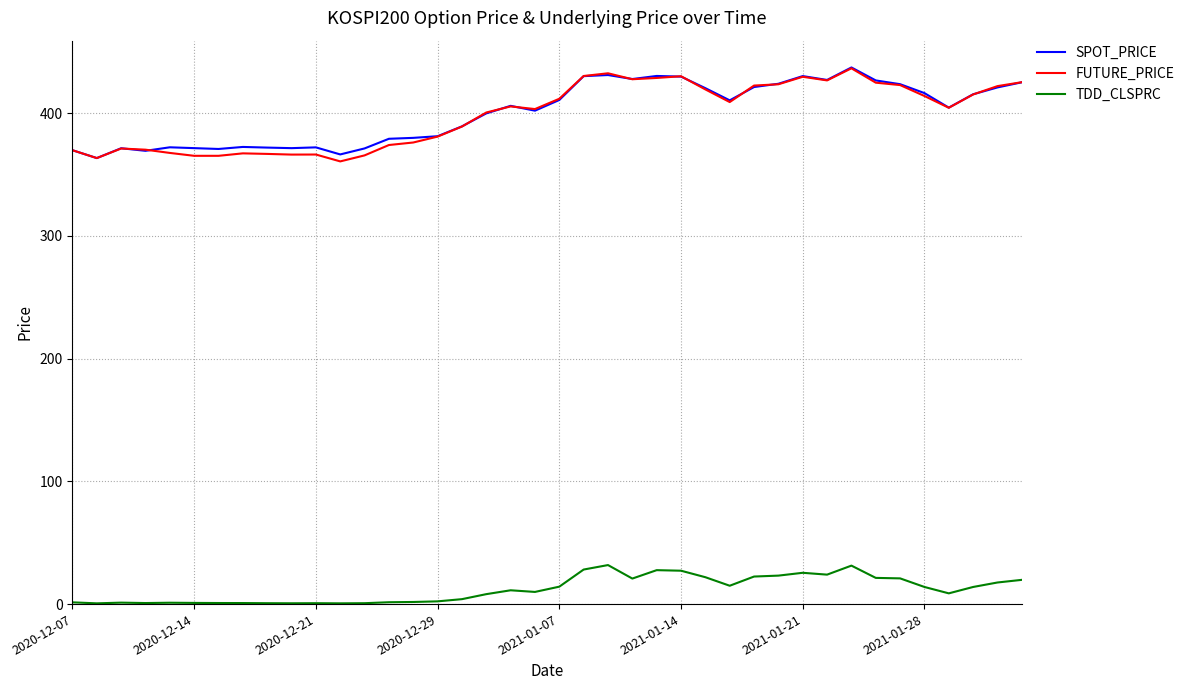

True or false: FUTURE_PRICE and TDD_CLSPRC intersect in this chart.

False